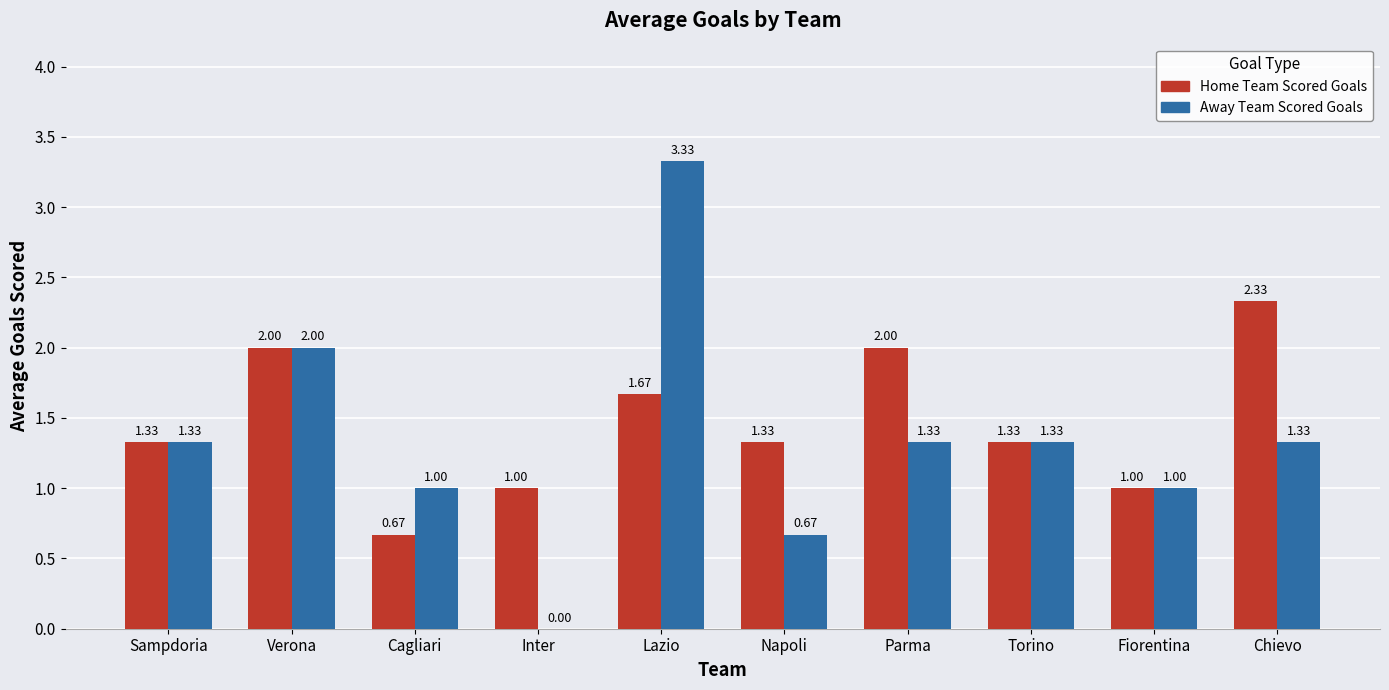

At which category is the sum across all series the highest?

Lazio